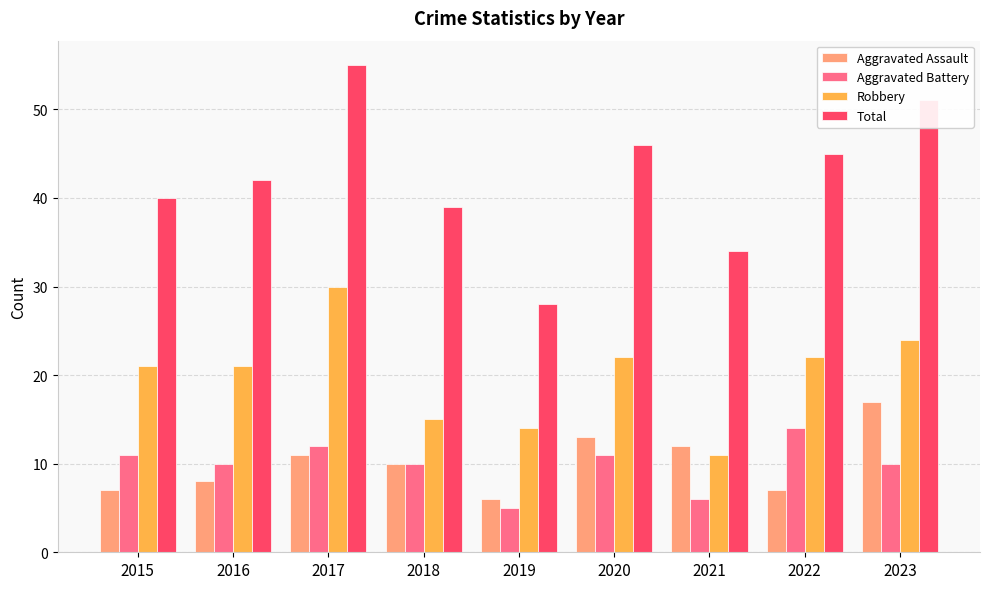

Read the Aggravated Battery value at 2016.

10